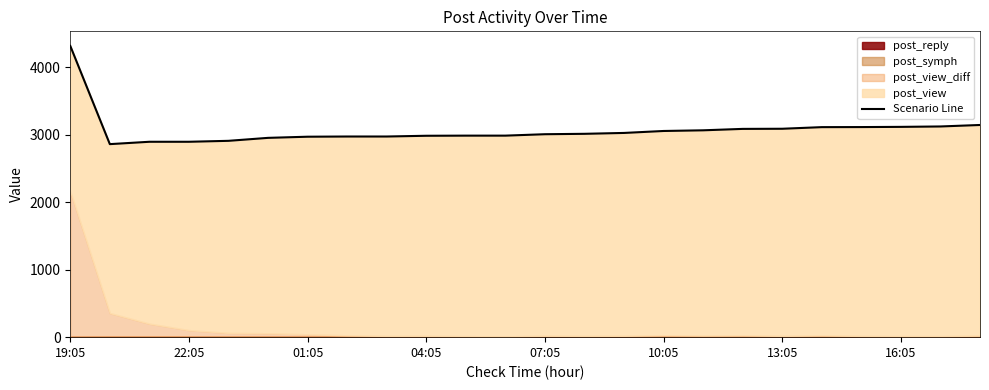

What is the average value?

3072